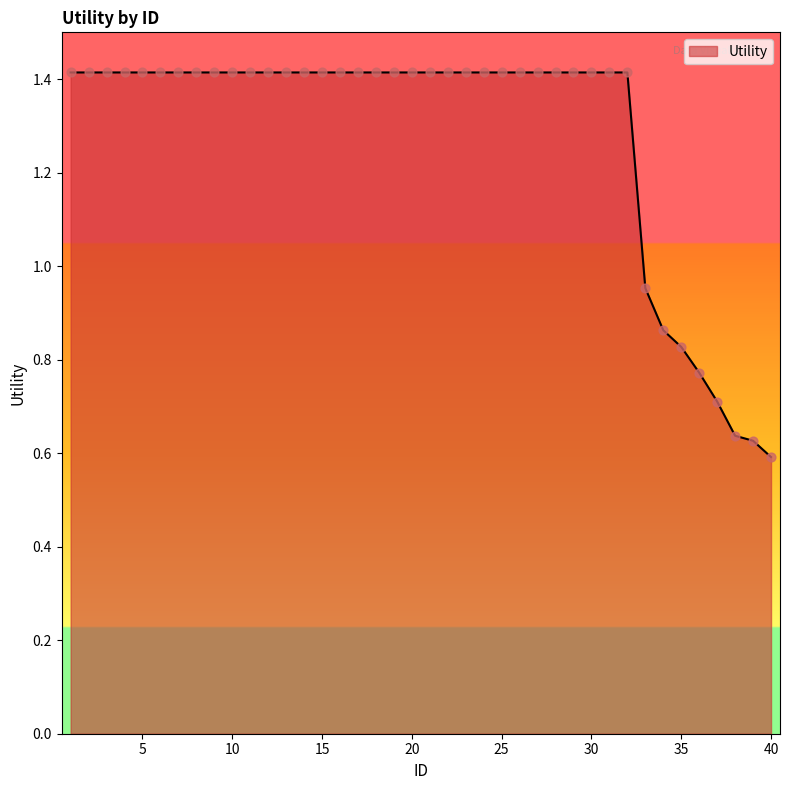

What is the greatest value displayed?

1.4